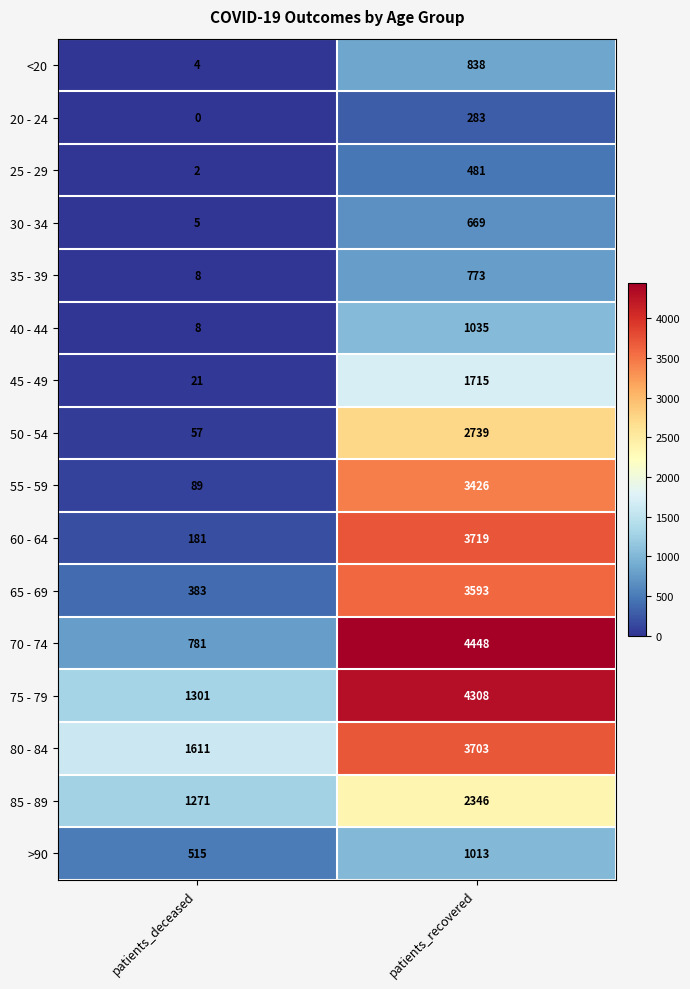

Which series has the widest spread of values?

70 - 74